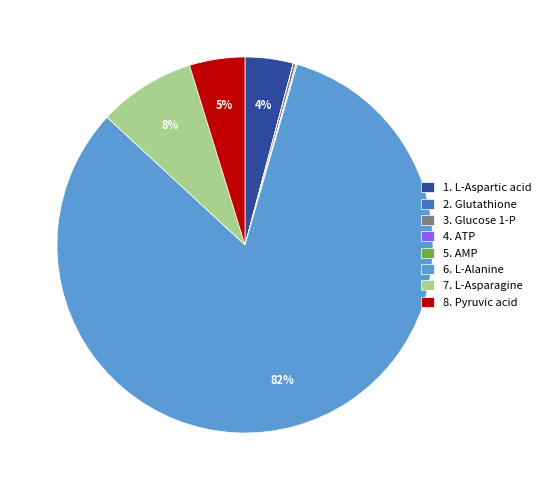

Is 6. L-Alanine the majority of the pie?

Yes